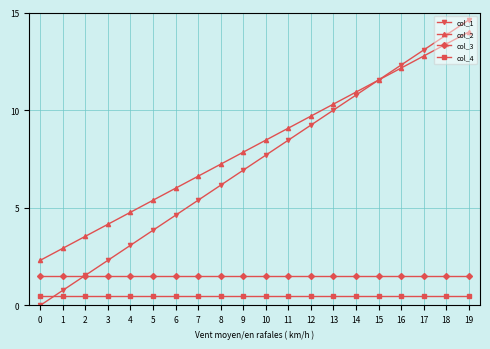

What is the spread (max minus min) of values at 15?

11.0